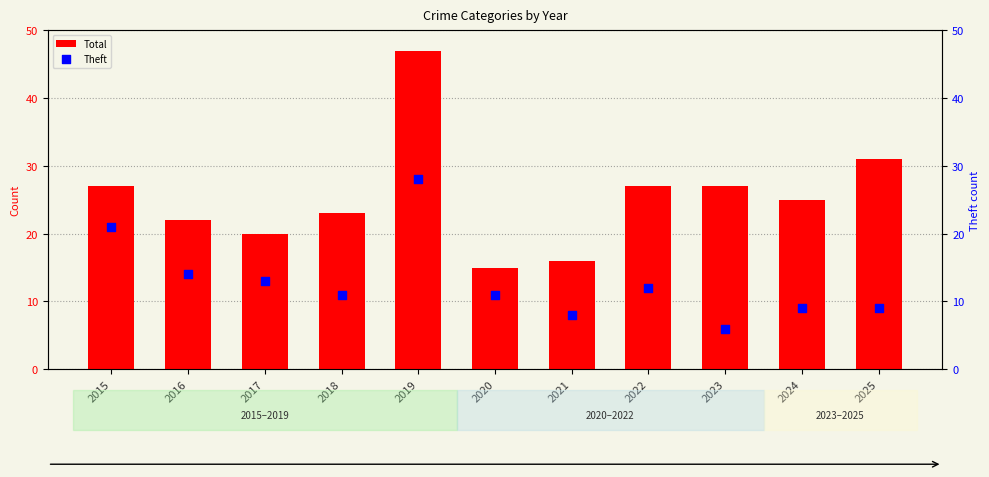

Which series reaches the minimum Y coordinate?

Theft